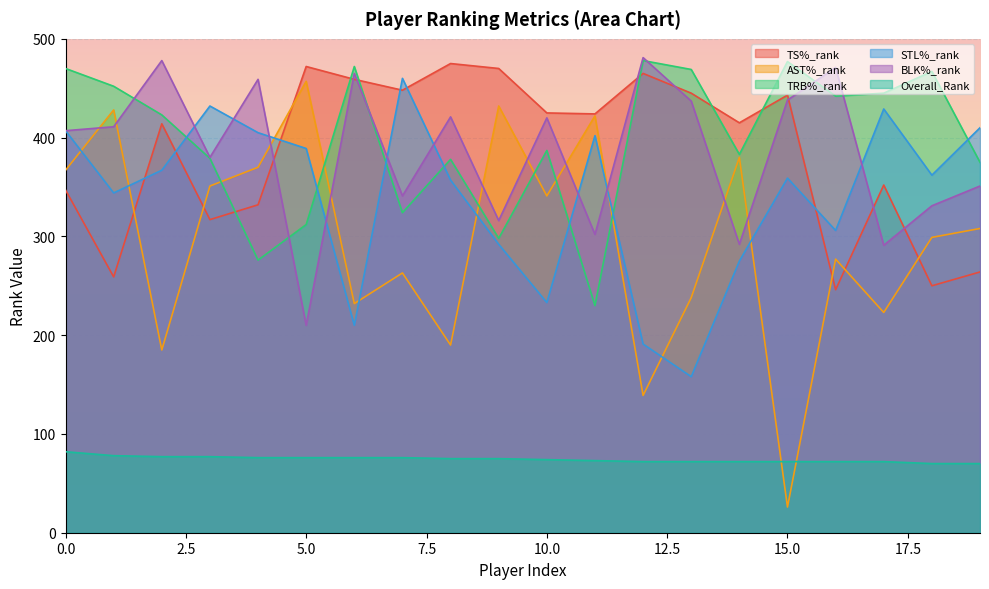

Between 9 and 19, which is larger?

9